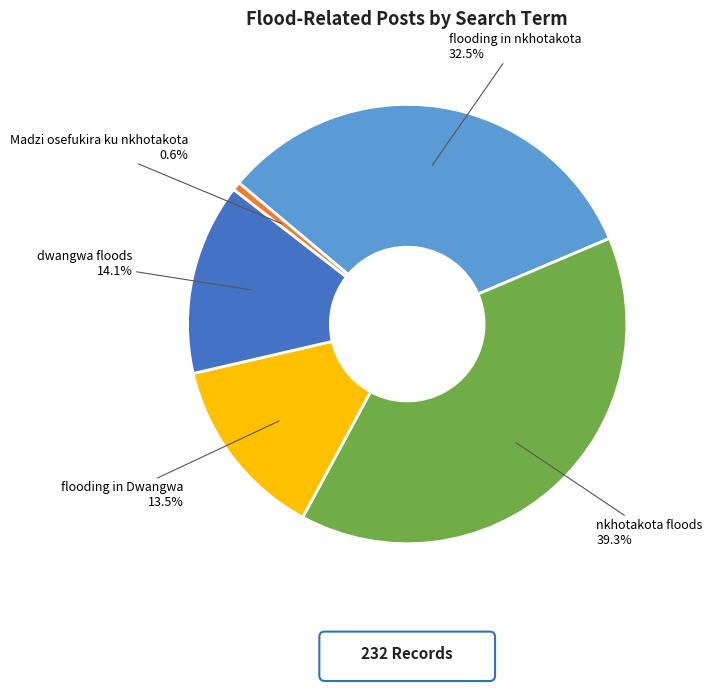

To the nearest percent, what percentage of the pie is Madzi osefukira ku nkhotakota?

1%